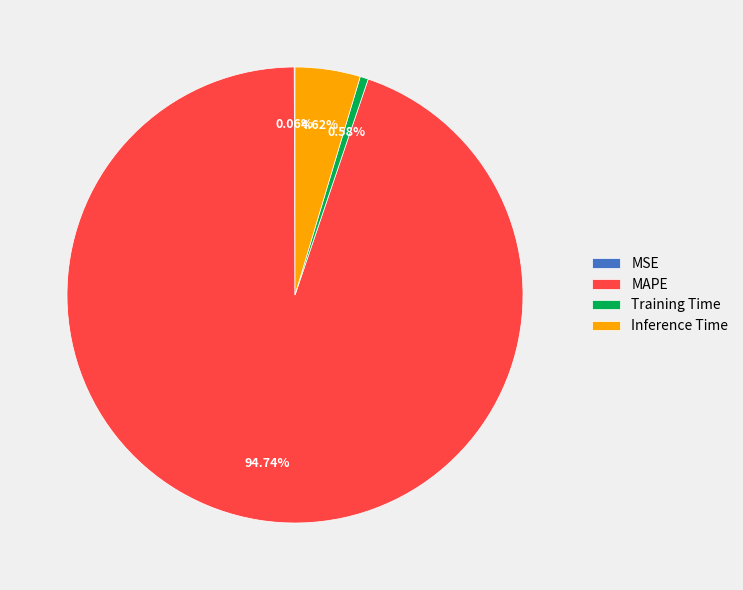

Which slice is the largest?

MAPE